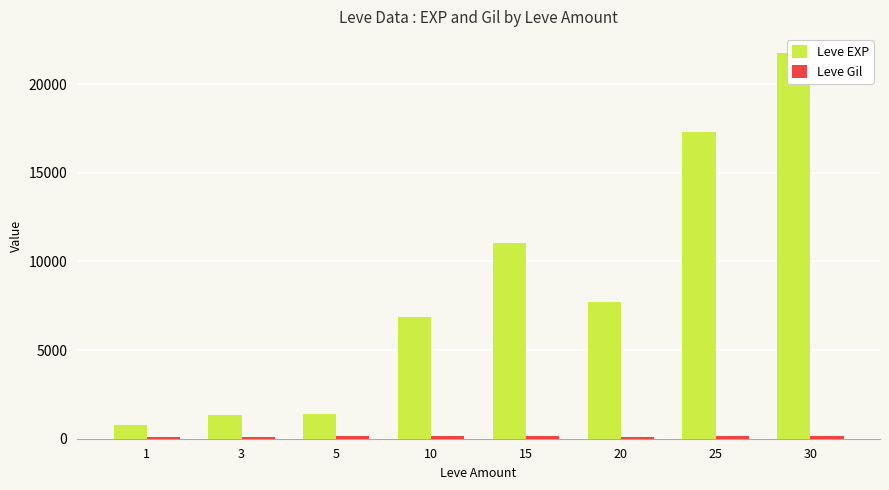

Rank the series at 1 from highest to lowest value.

Leve EXP, Leve Gil